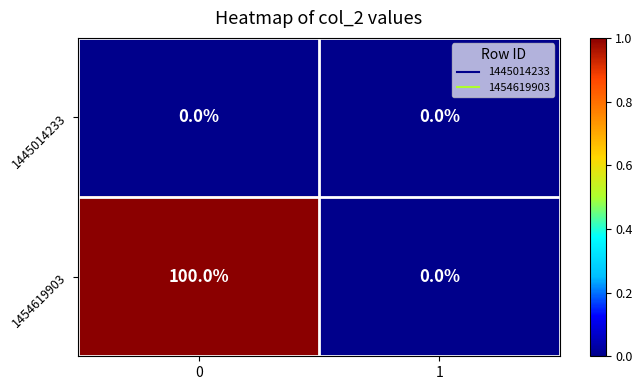

The 1454619903 series shows -50 at 1. True or false?

False